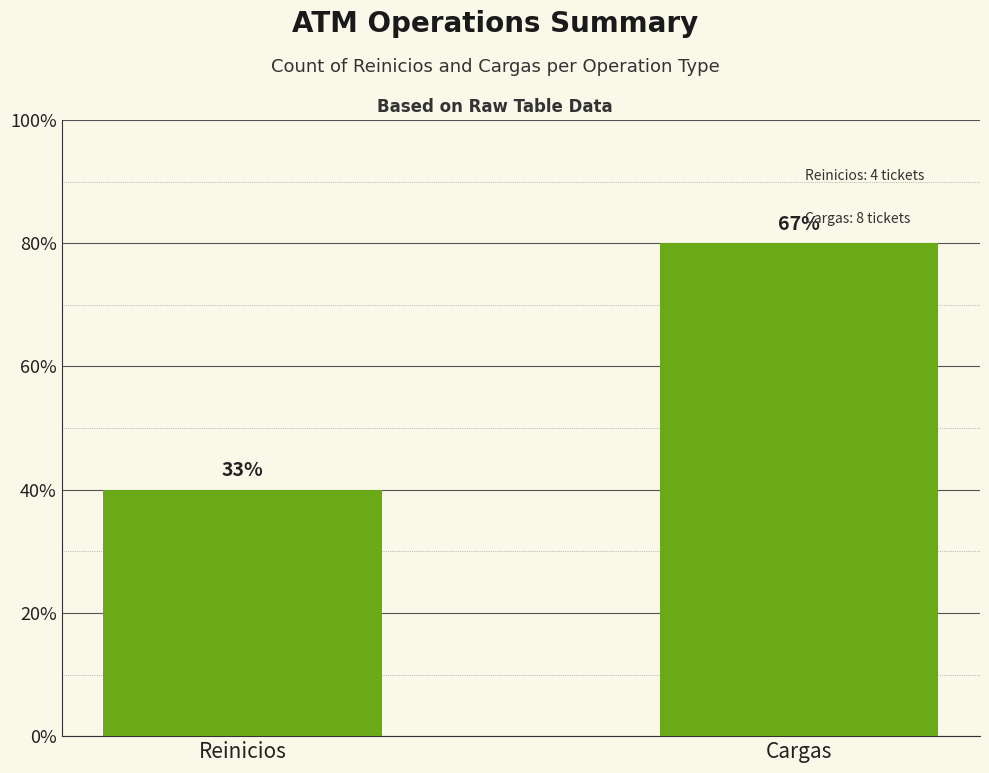

Between Cargas and Reinicios, which is larger?

Cargas